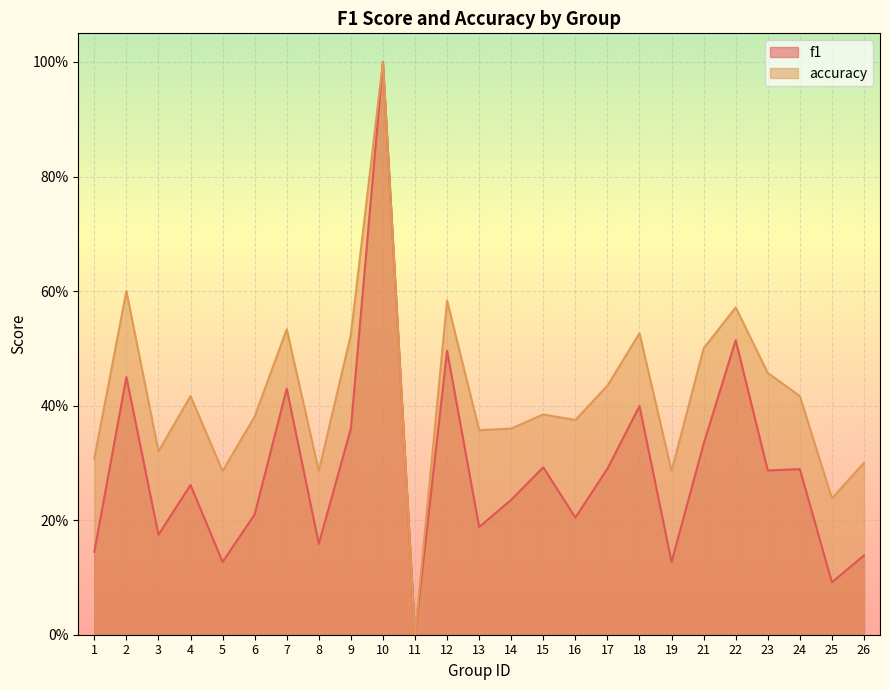

True or false: f1 and accuracy intersect in this chart.

False